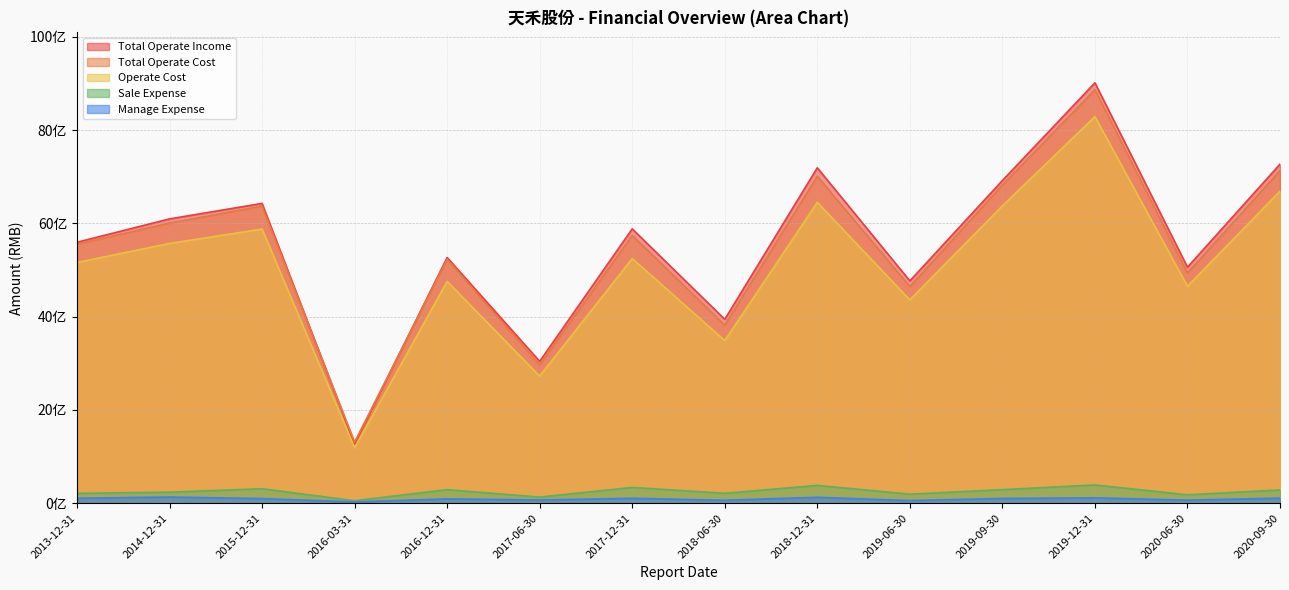

What is the label of the 2nd point from the right?

2020-06-30